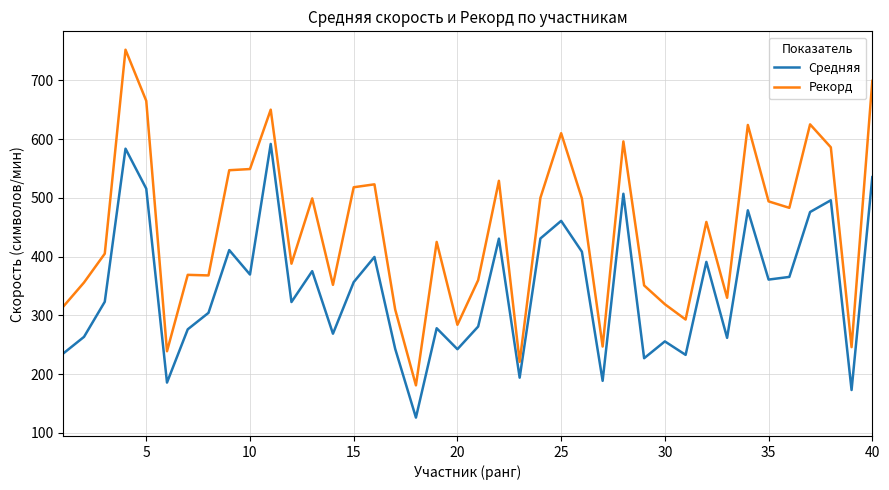

What is the difference between the maximum and minimum values in the Средняя series?

465.6